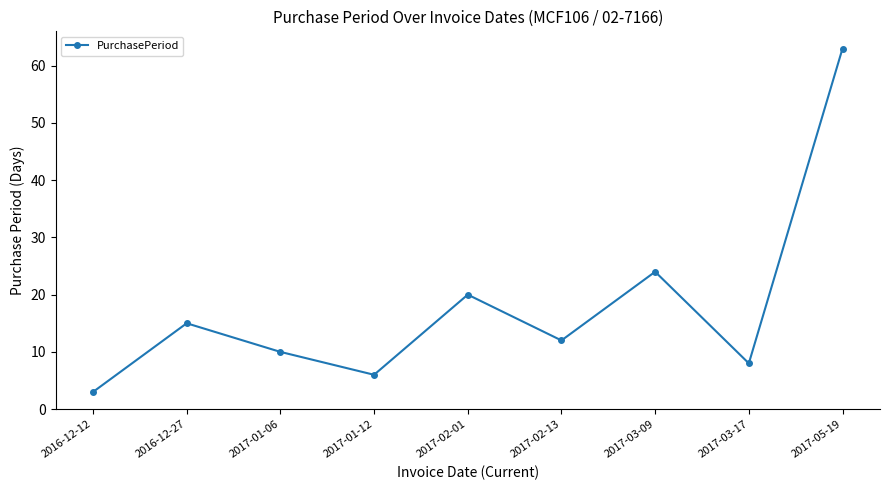

How many lines are shown in the chart?

1